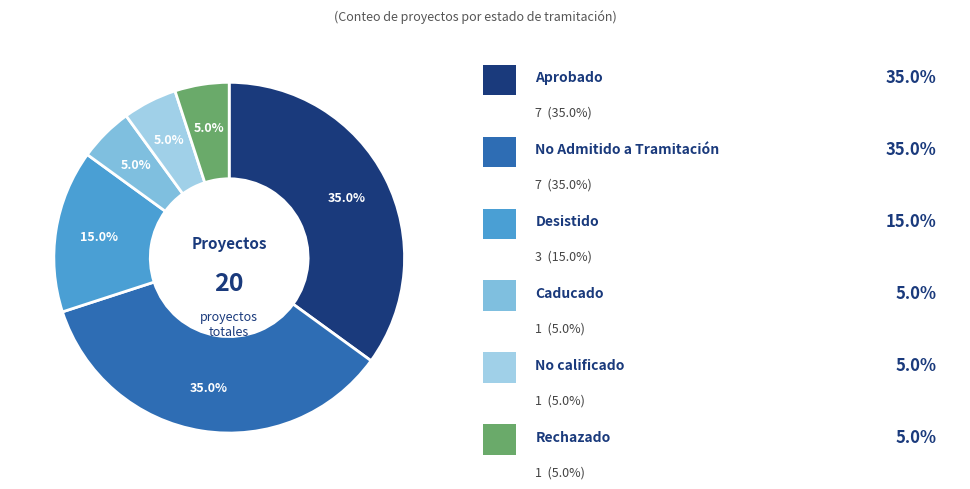

How many slices are in this pie chart?

6